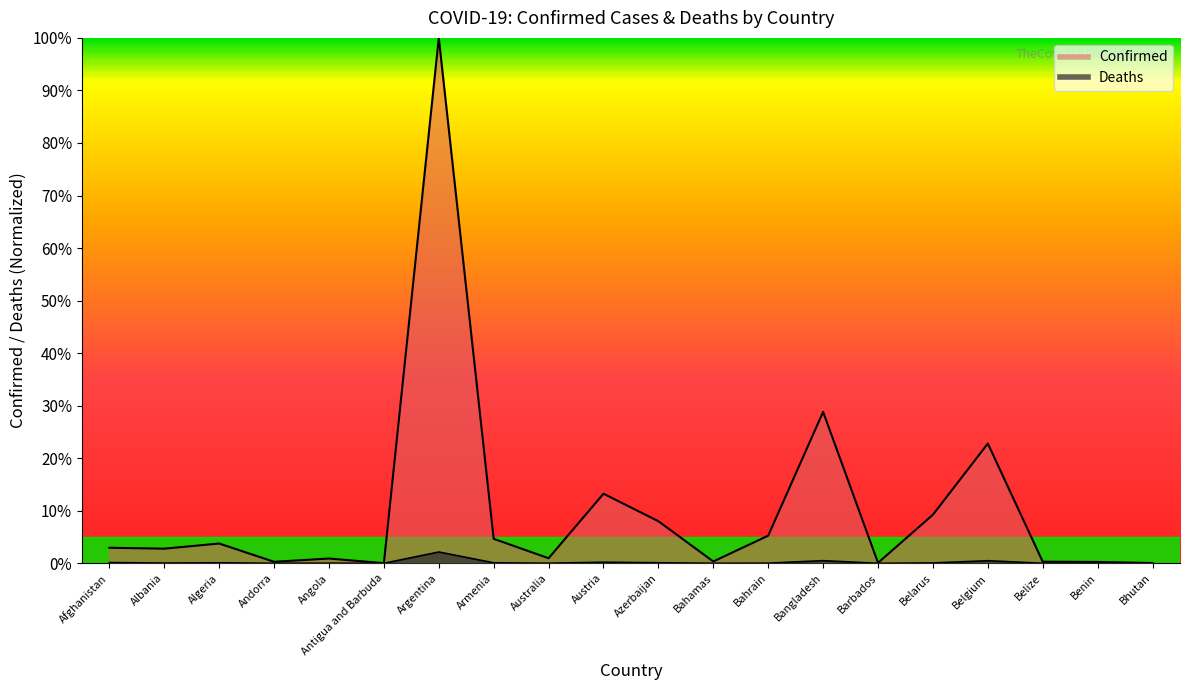

Reading left to right, extract all data points from this chart.

Confirmed: Afghanistan=0.0	Albania=0.0	Algeria=0.0	Andorra=0.0	Angola=0.0	Antigua and Barbuda=0.0	Argentina=1.0	Armenia=0.0	Australia=0.0	Austria=0.1	Azerbaijan=0.1	Bahamas=0.0	Bahrain=0.1	Bangladesh=0.3	Barbados=0.0	Belarus=0.1	Belgium=0.2	Belize=0.0	Benin=0.0	Bhutan=0.0
Deaths: Afghanistan=0.0	Albania=0.0	Algeria=0.0	Andorra=0.0	Angola=0.0	Antigua and Barbuda=0.0	Argentina=0.0	Armenia=0.0	Australia=0.0	Austria=0.0	Azerbaijan=0.0	Bahamas=0.0	Bahrain=0.0	Bangladesh=0.0	Barbados=0.0	Belarus=0.0	Belgium=0.0	Belize=0.0	Benin=0.0	Bhutan=0.0